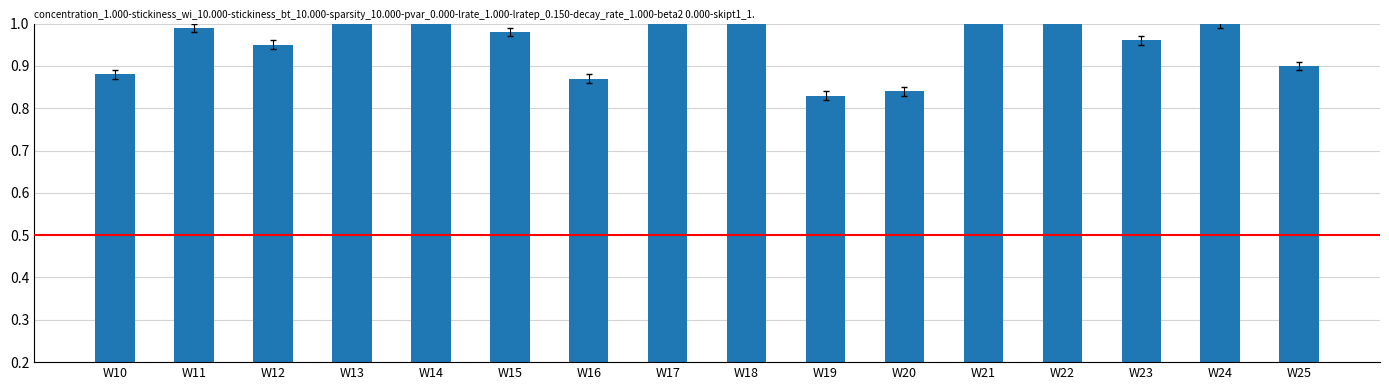

The chart shows a value of 0.5 at W11. True or false?

False